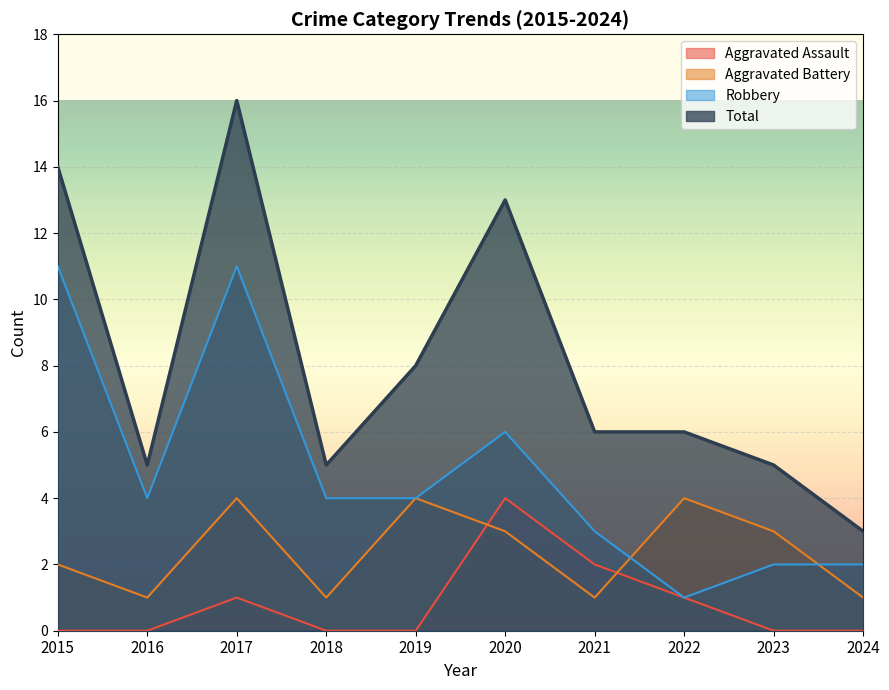

After their last crossing, which series has the higher values: Aggravated Assault or Aggravated Battery?

Aggravated Battery